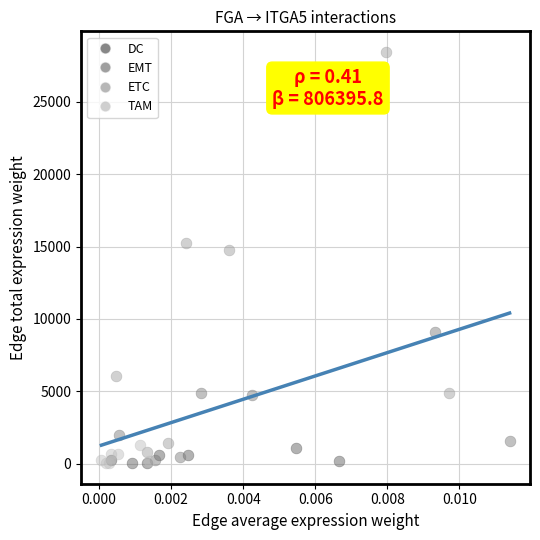

Which series reaches the maximum Y coordinate?

ETC